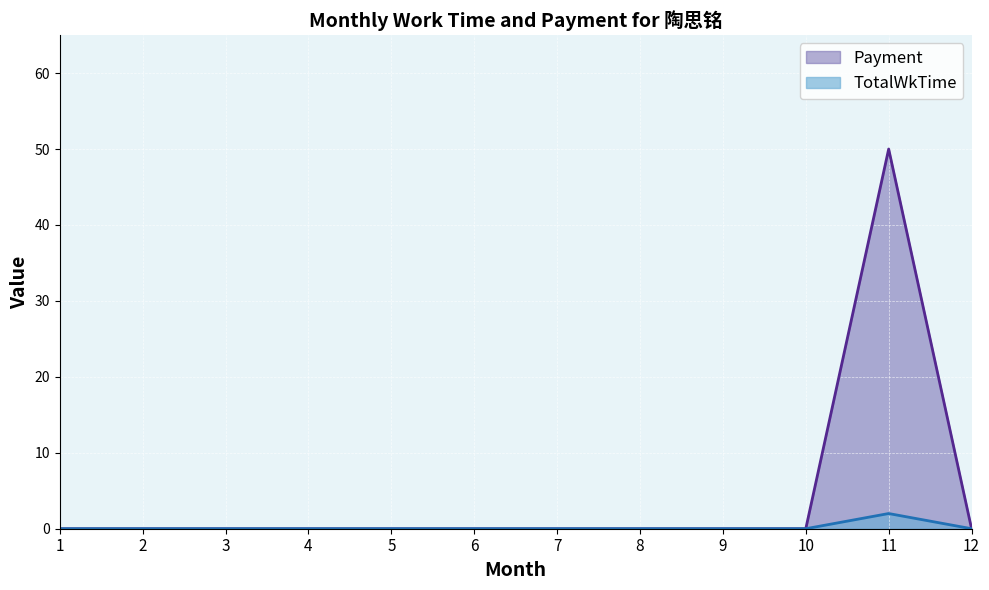

Where is the first local maximum for TotalWkTime?

11